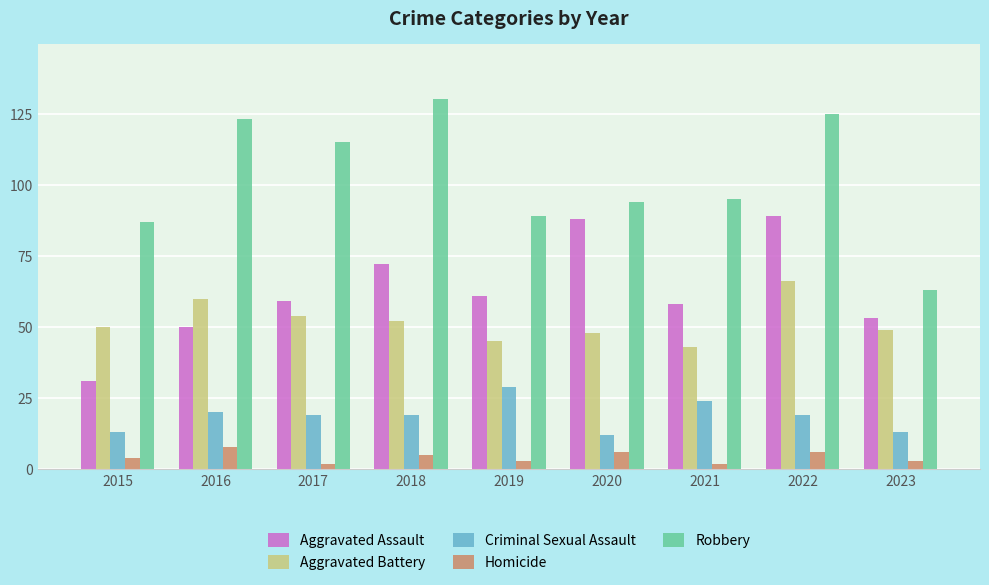

Reading left to right, what are all the values shown in this chart?

Aggravated Assault: 31	50	59	72	61	88	58	89	53
Aggravated Battery: 50	60	54	52	45	48	43	66	49
Criminal Sexual Assault: 13	20	19	19	29	12	24	19	13
Homicide: 4	8	2	5	3	6	2	6	3
Robbery: 87	123	115	130	89	94	95	125	63